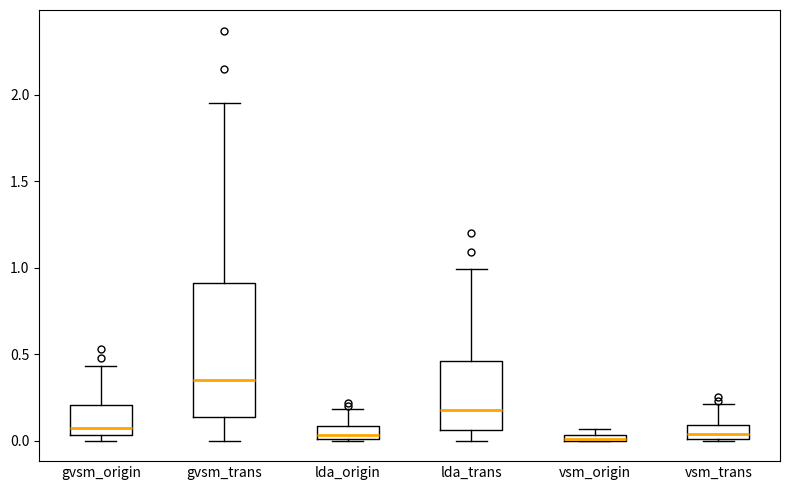

Where does the upper whisker of the box for gvsm_origin end on the y-axis? The values are not printed on the chart, so give them approximately, as read against the axis.

0.45